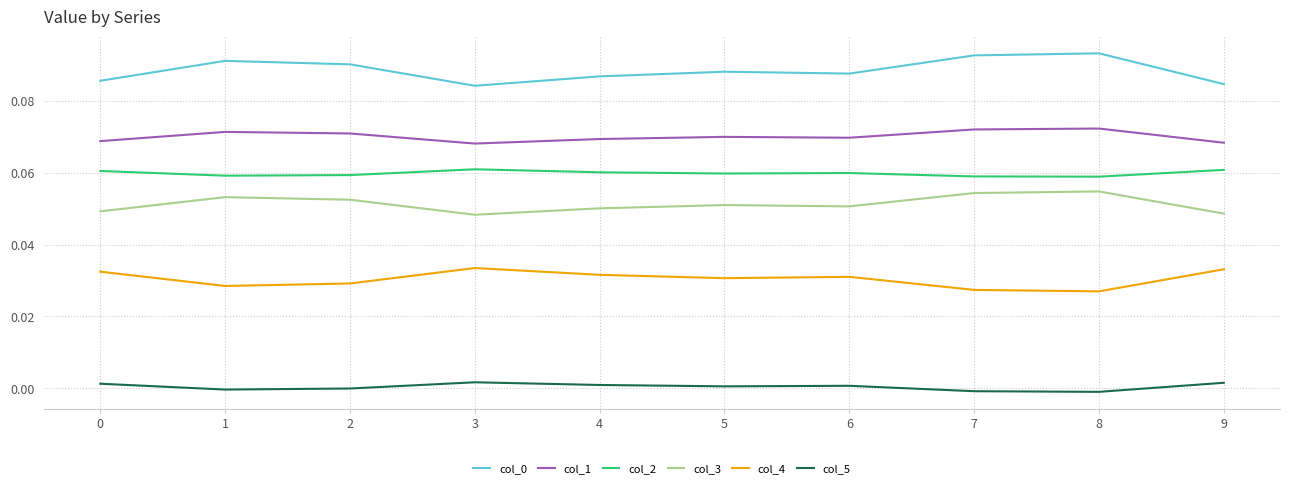

The col_4 series shows 0.0 at 3. True or false?

True